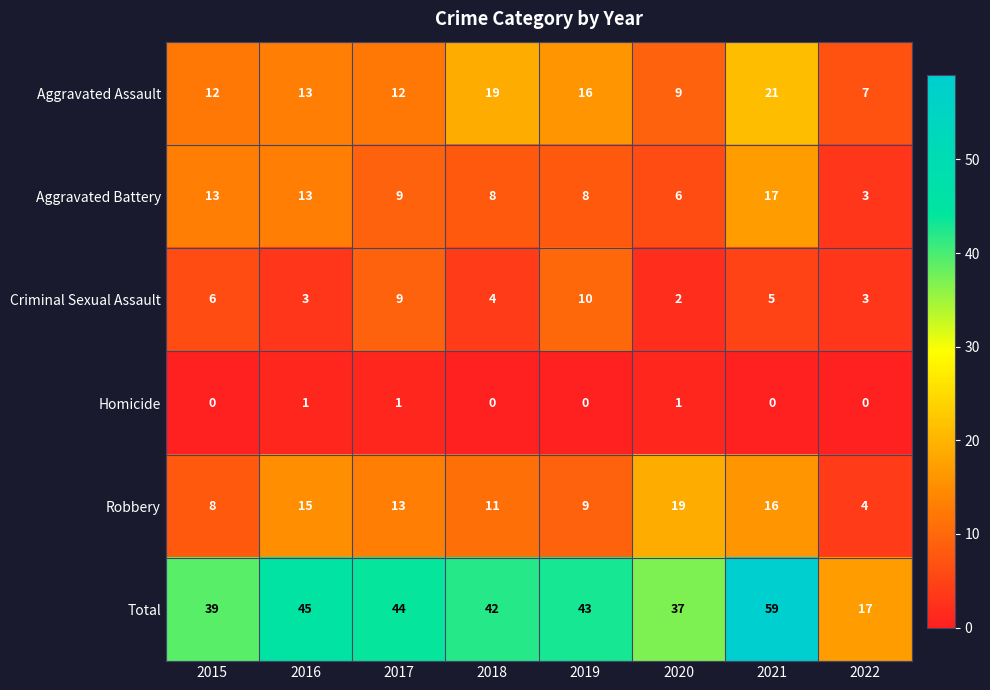

Which series has the largest total across all categories?

Total